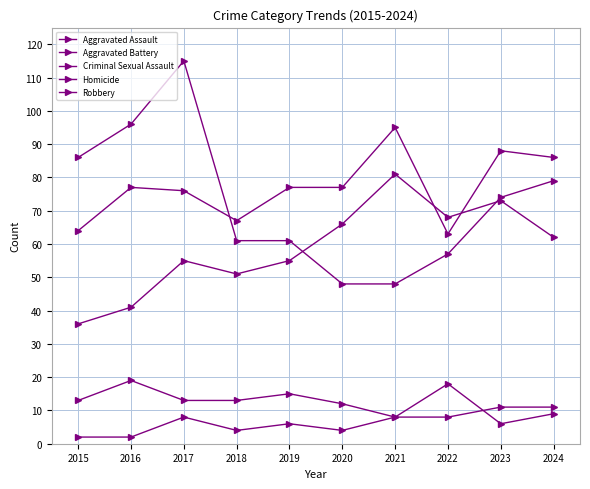

How many series are shown in this chart?

5